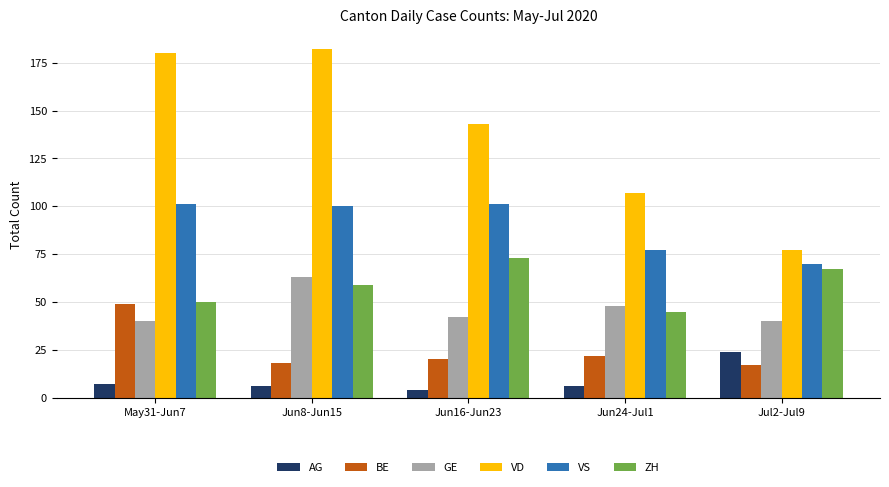

The VS series shows 101 at May31-Jun7. True or false?

True